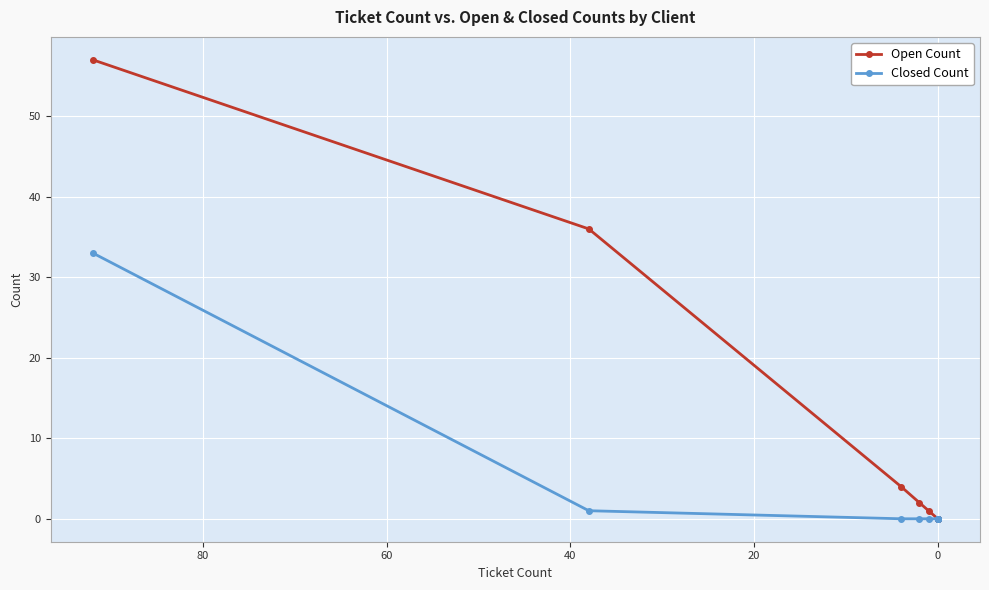

Is the value of Open Count at 100 greater than the value of Closed Count at −20?

No